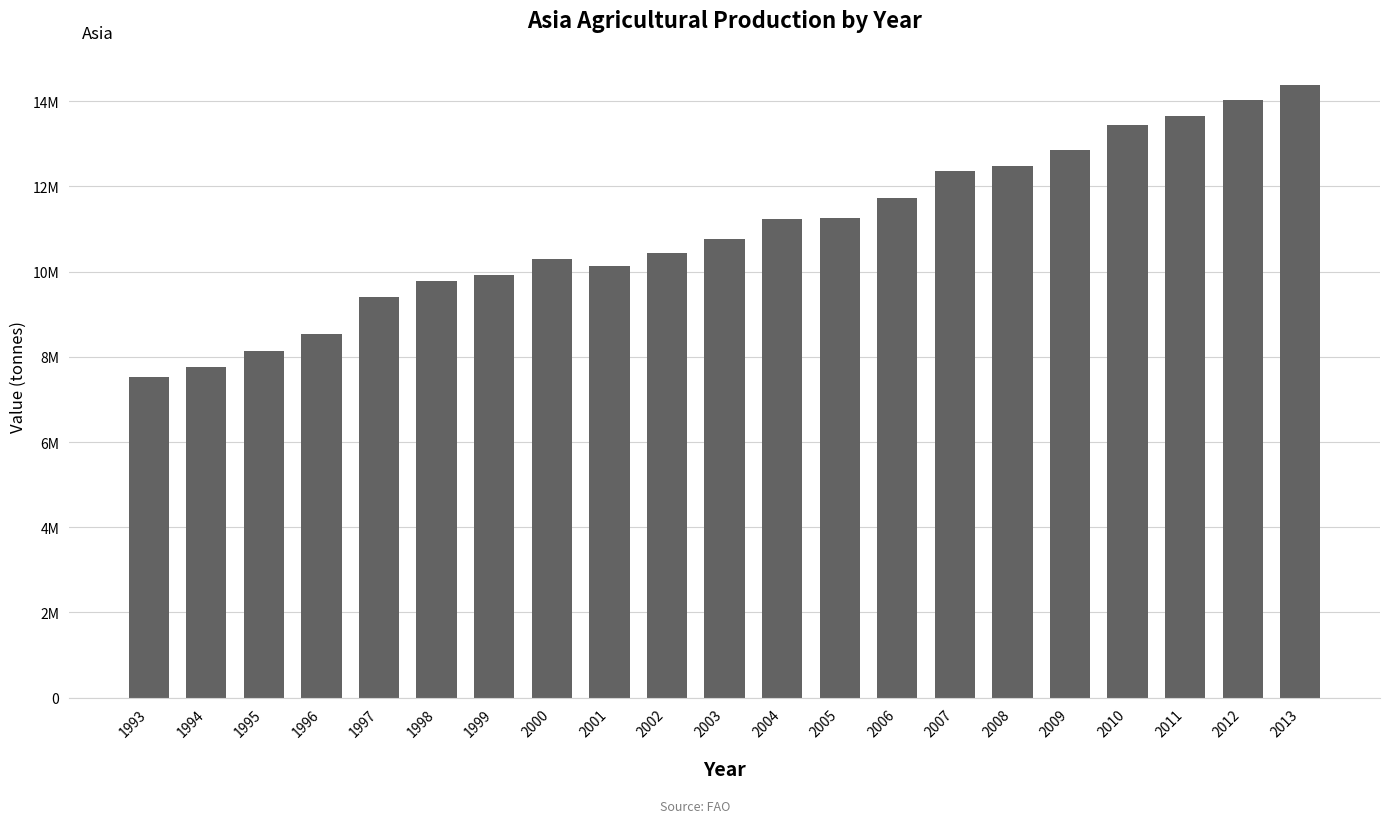

List the labels in order of value, largest first.

2013, 2012, 2011, 2010, 2009, 2008, 2007, 2006, 2005, 2004, 2003, 2002, 2000, 2001, 1999, 1998, 1997, 1996, 1995, 1994, 1993